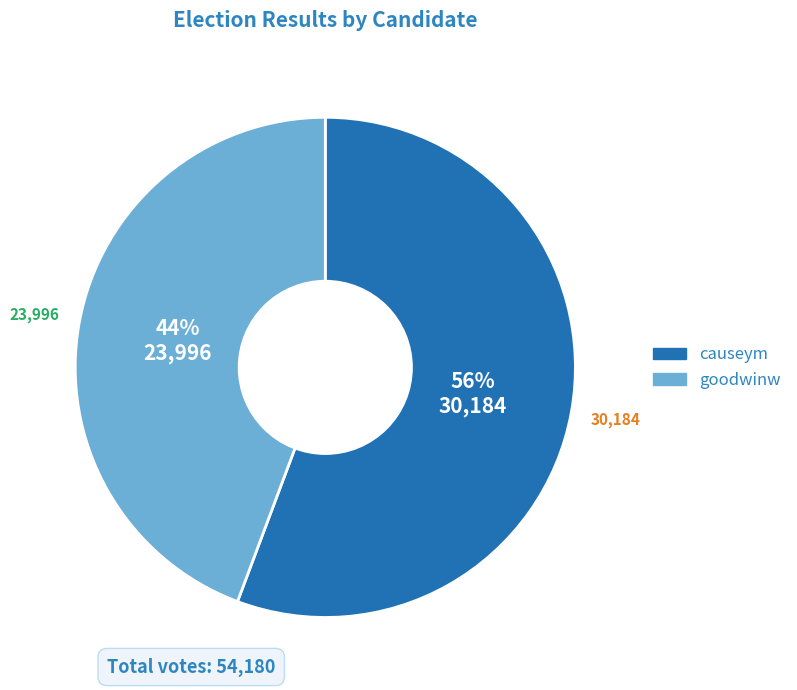

Is it true that goodwinw is 35% of the pie?

False